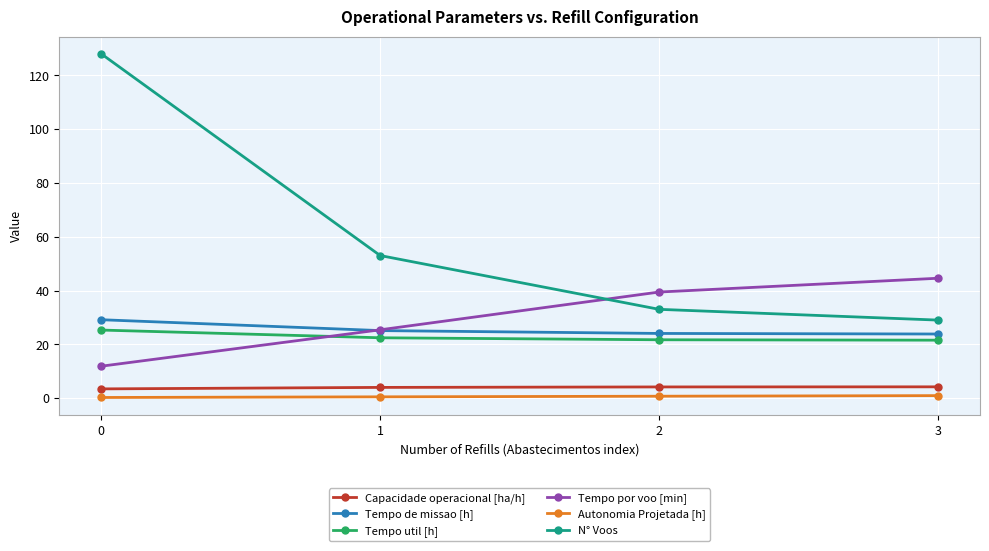

Count the number of categories in the chart.

4